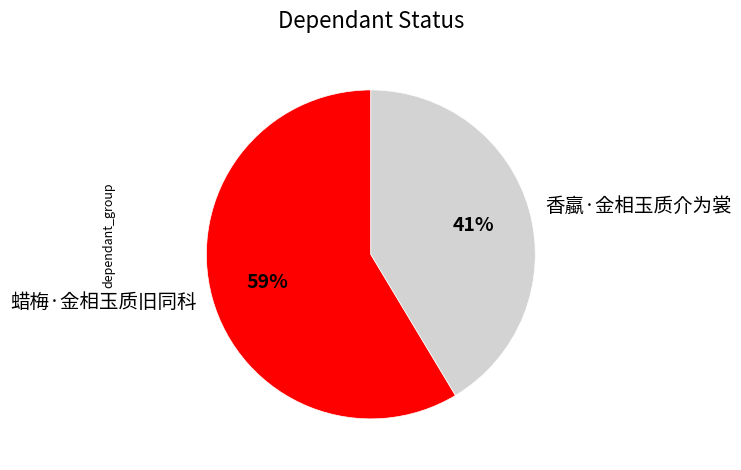

Is there a majority slice in this chart?

Yes